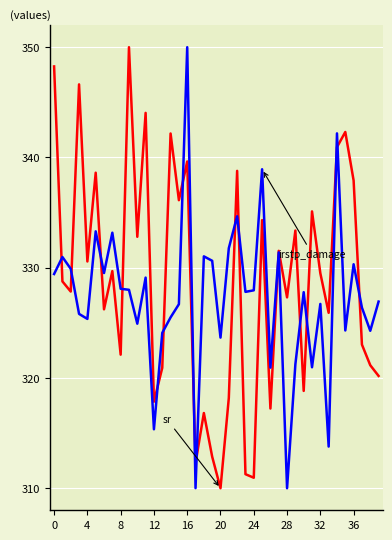

What is the maximum value shown in the chart?

350.0